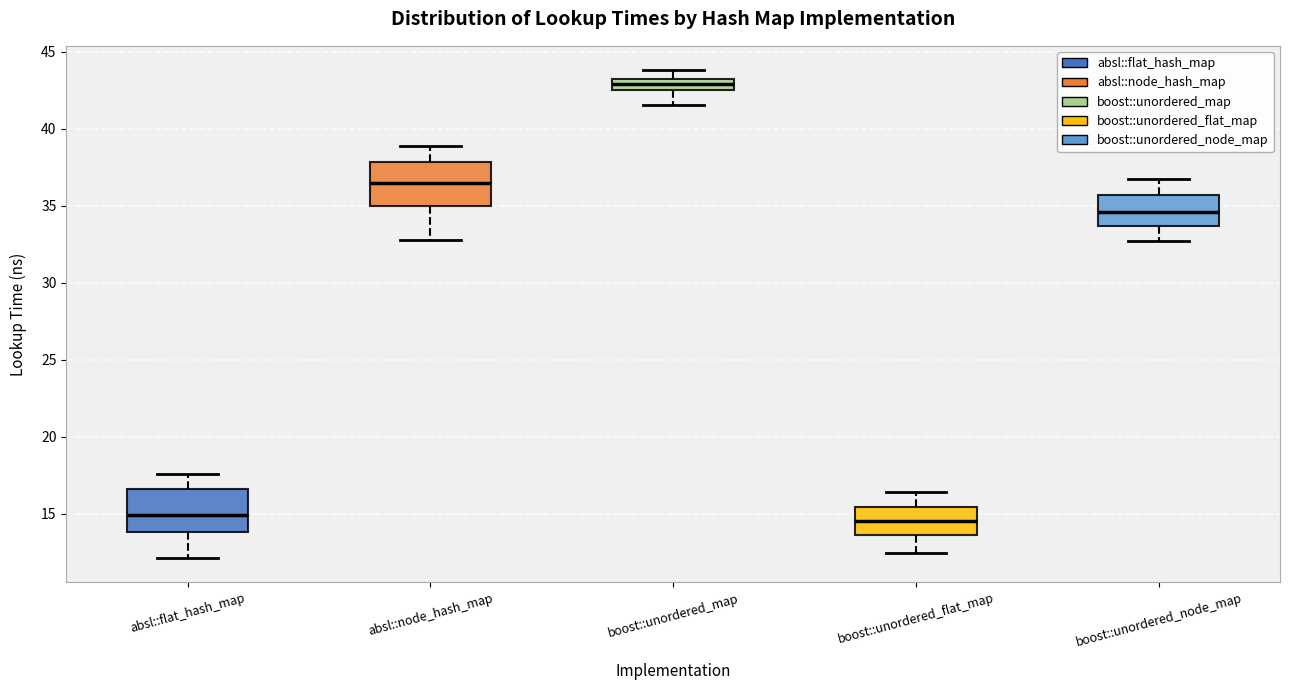

Where does the upper whisker of the box for absl::flat_hash_map end on the y-axis? The values are not printed on the chart, so give them approximately, as read against the axis.

17.5